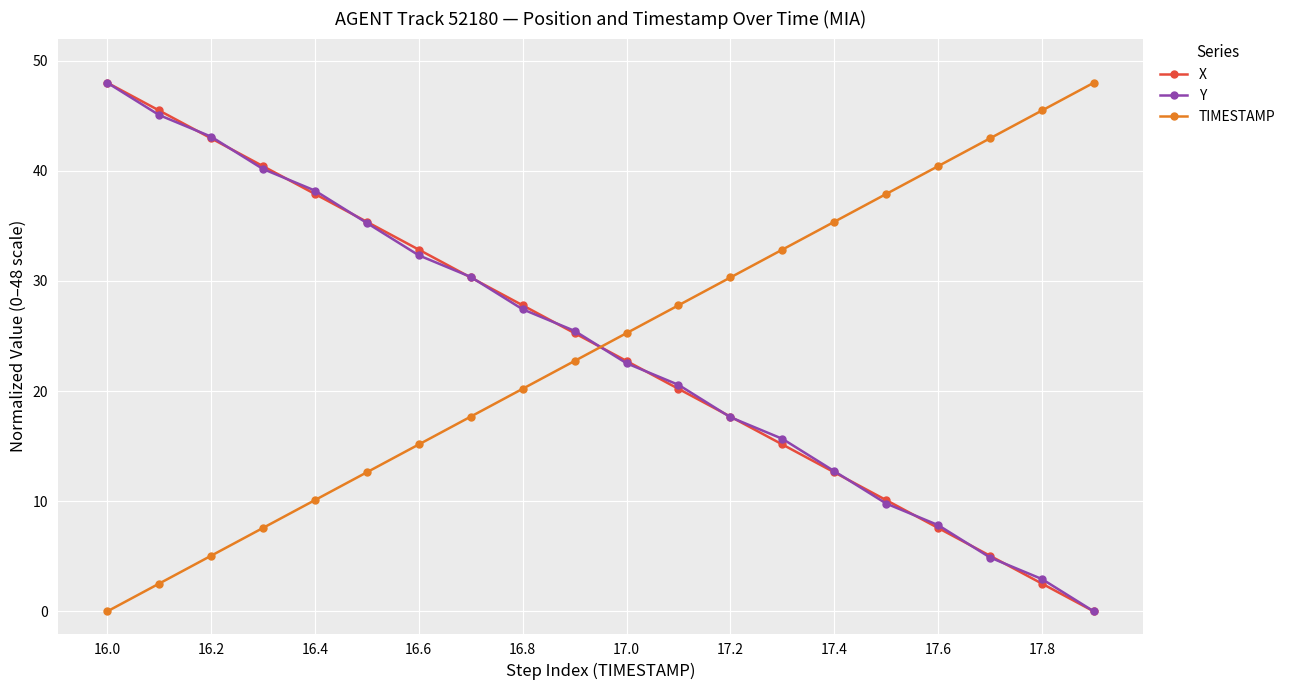

What is the maximum value shown in the chart?

48.0